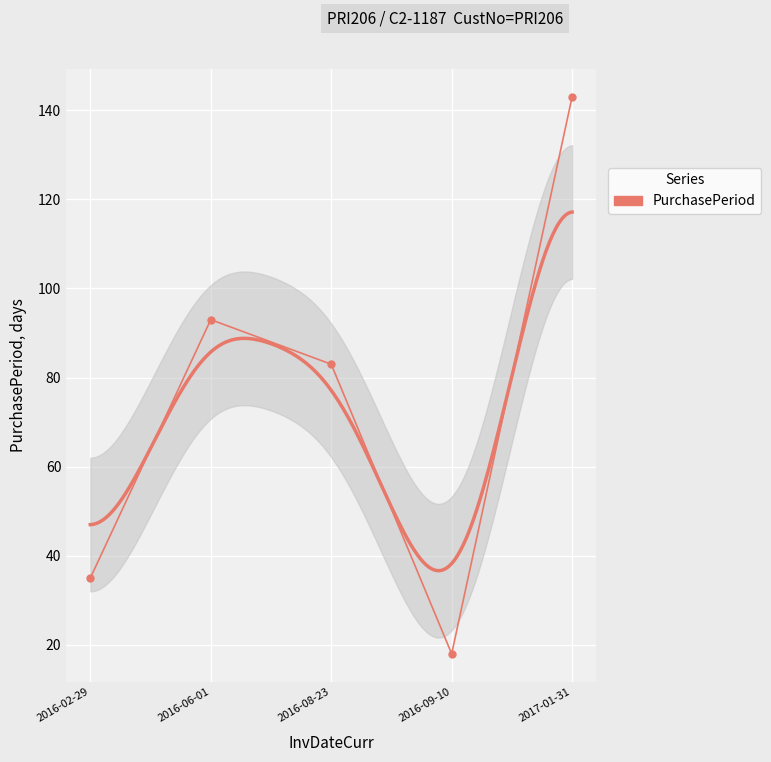

At which category does the chart reach its peak across all series?

2017-01-31